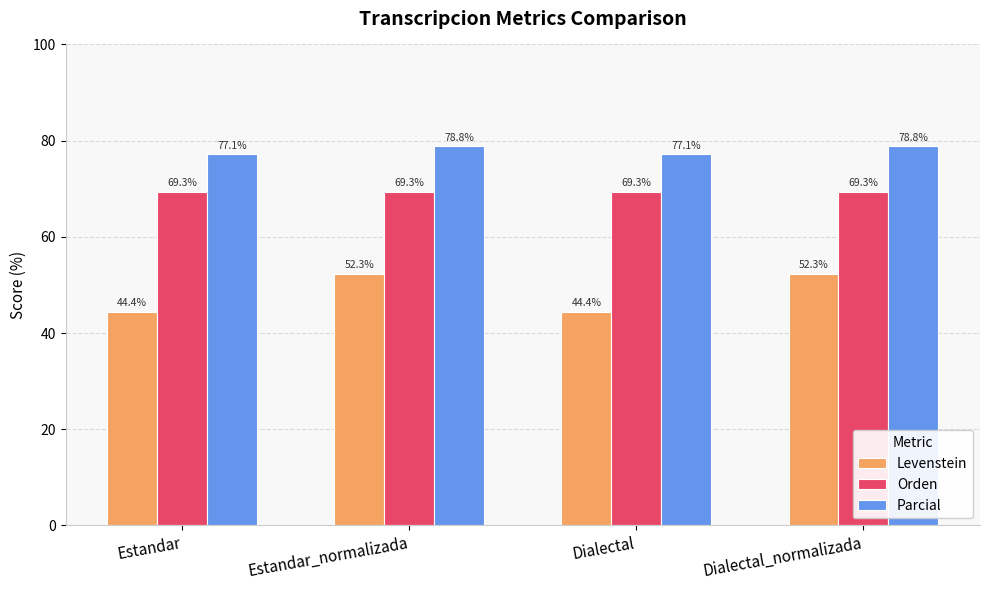

Count the number of categories in the chart.

4